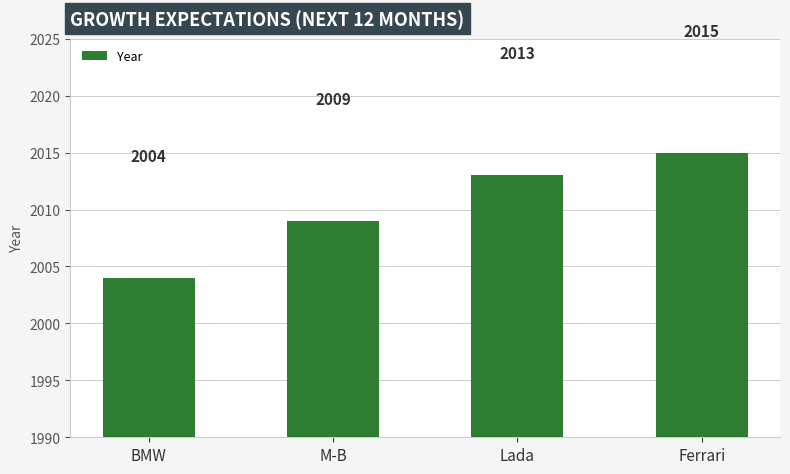

What is the average value?

2010